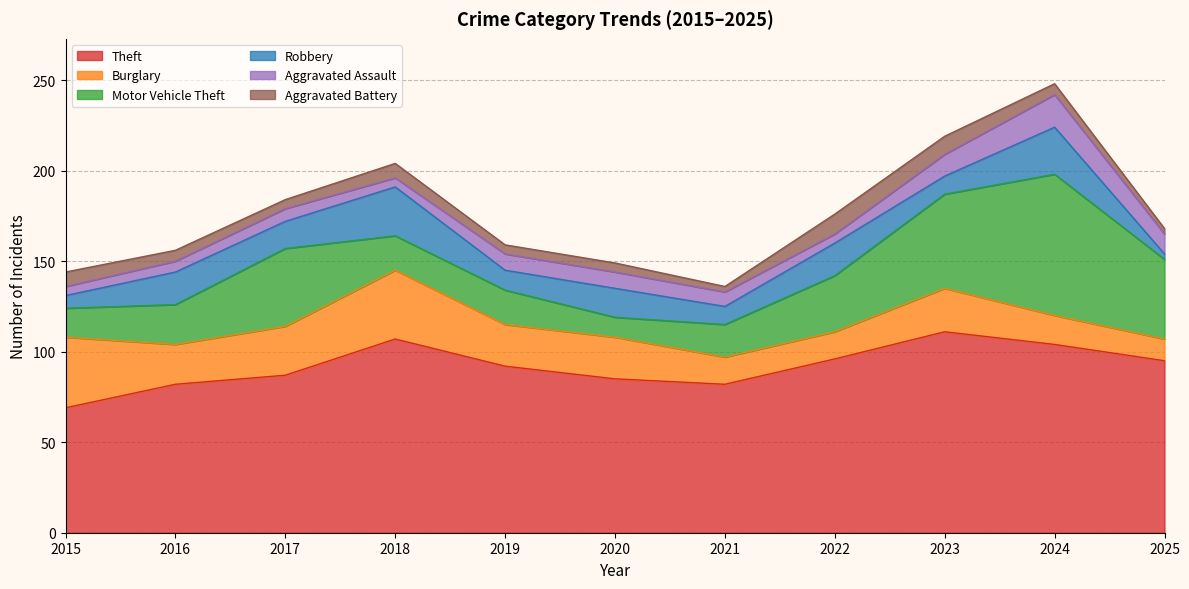

True or false: Motor Vehicle Theft and Burglary intersect in this chart.

True